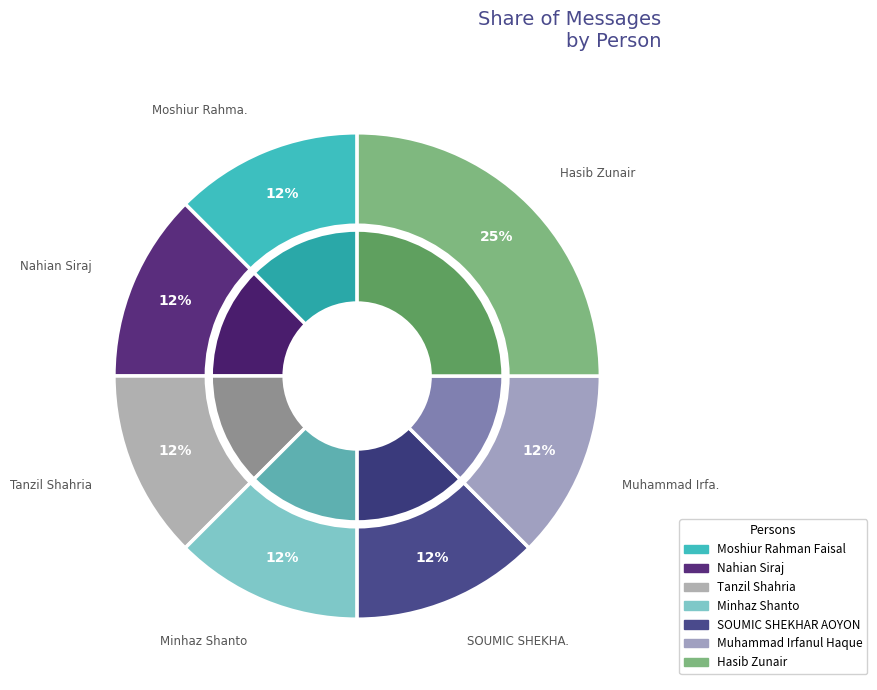

True or false: Moshiur Rahman Faisal accounts for 12% of the total.

True